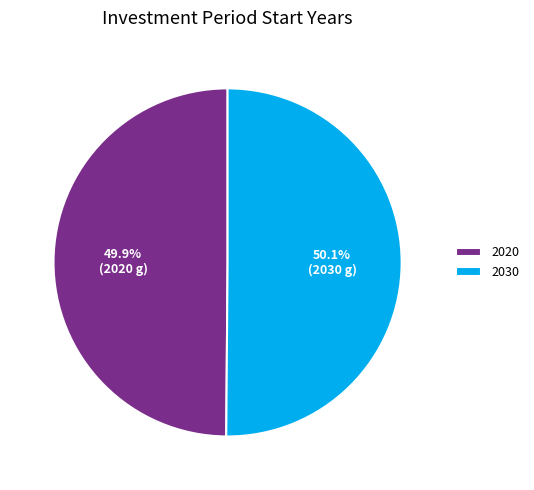

Count the number of slices in the pie.

2